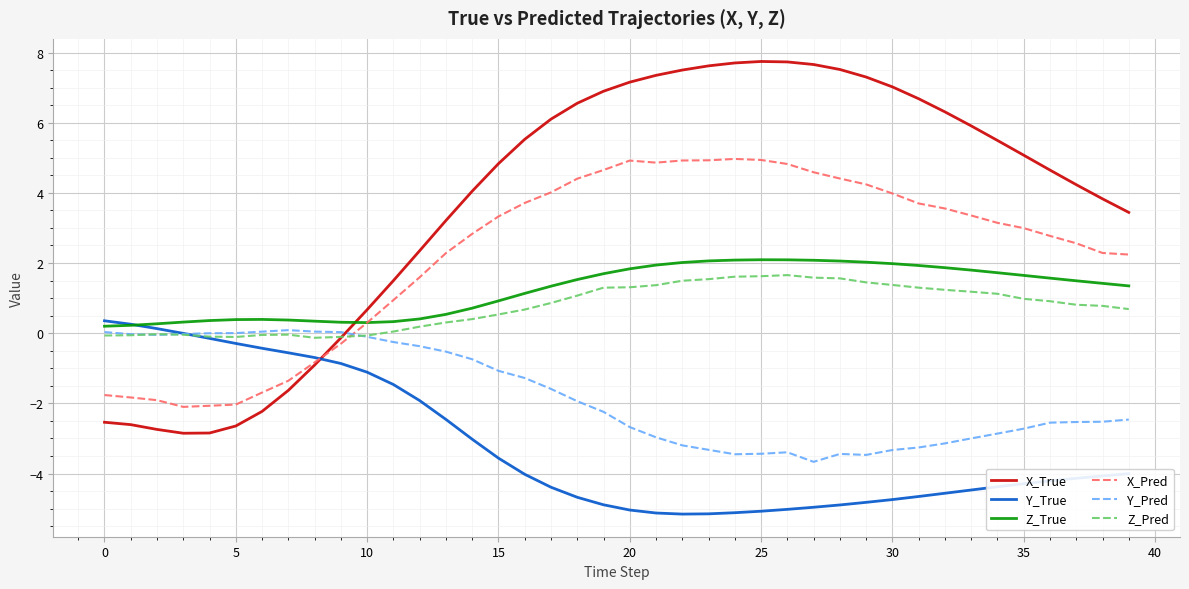

Which series has the widest spread of values?

X_True